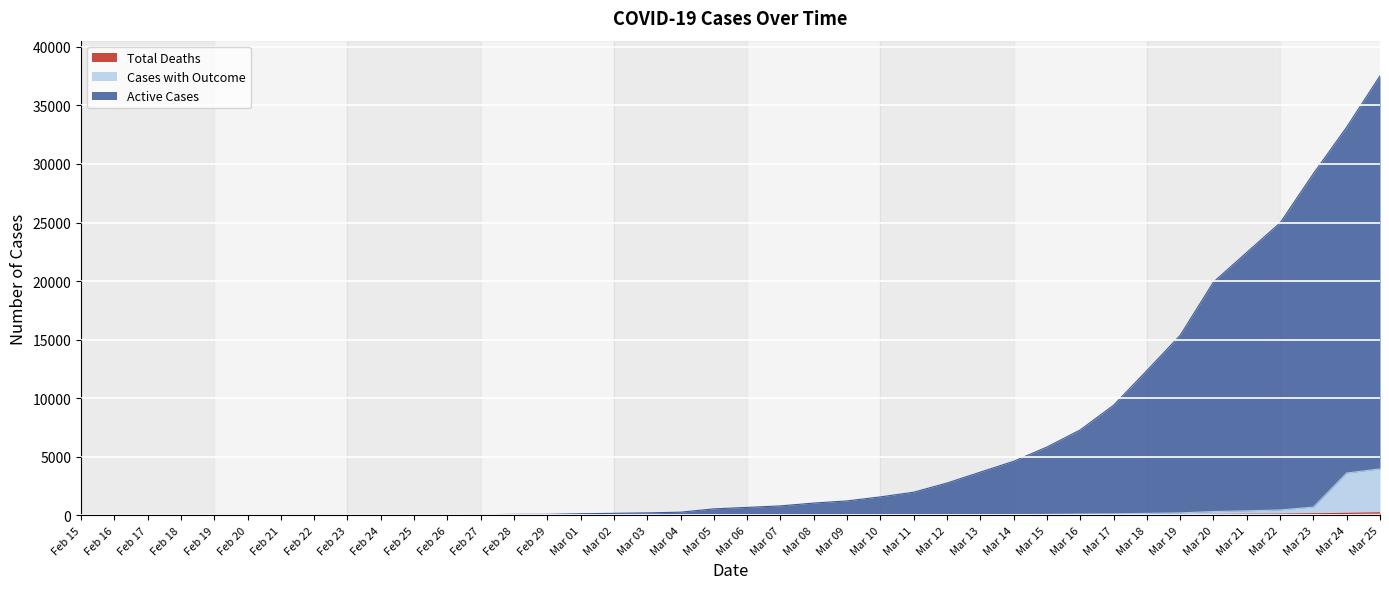

What are all the series names shown in the legend?

Active Cases, Cases with Outcome, Total Deaths